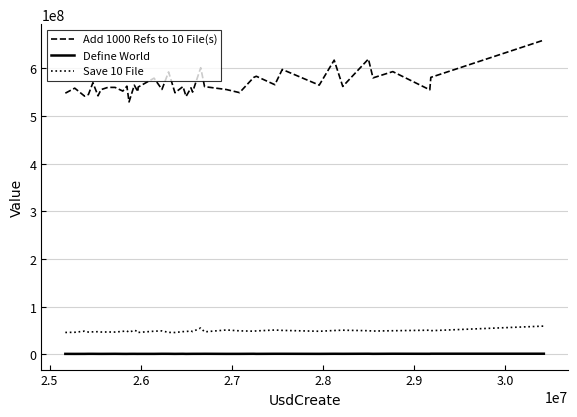

True or false: Define World and Save 10 File cross at least once.

False